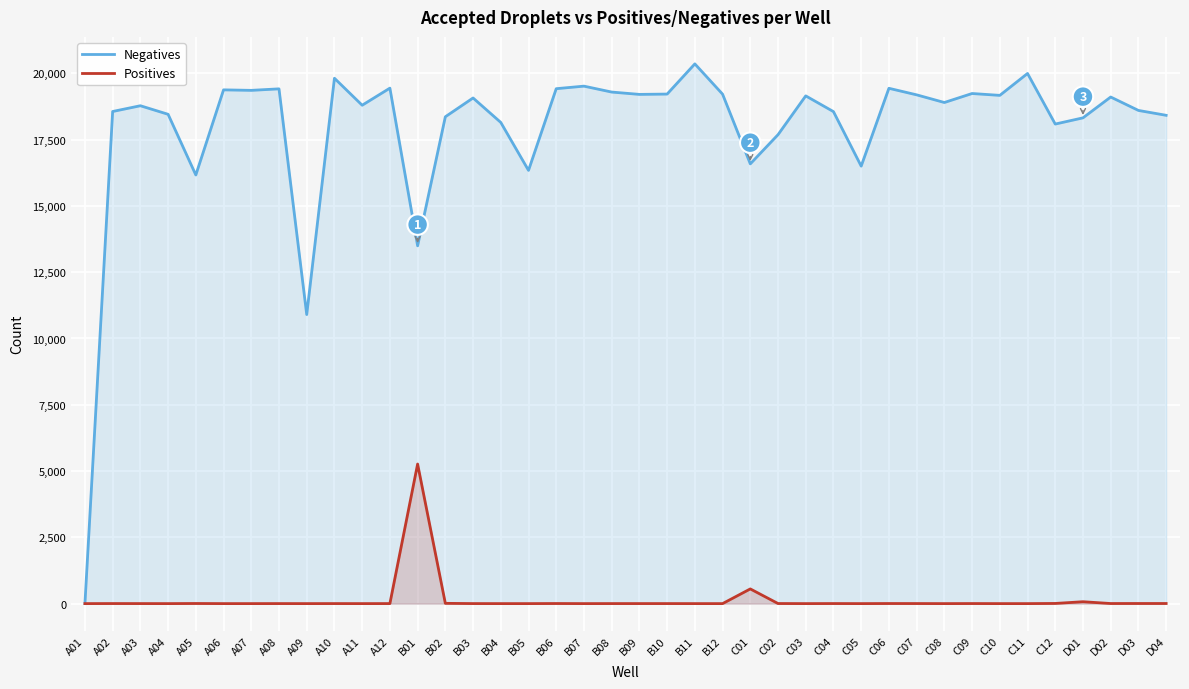

Is it true that Negatives equals 19171 at C10?

True